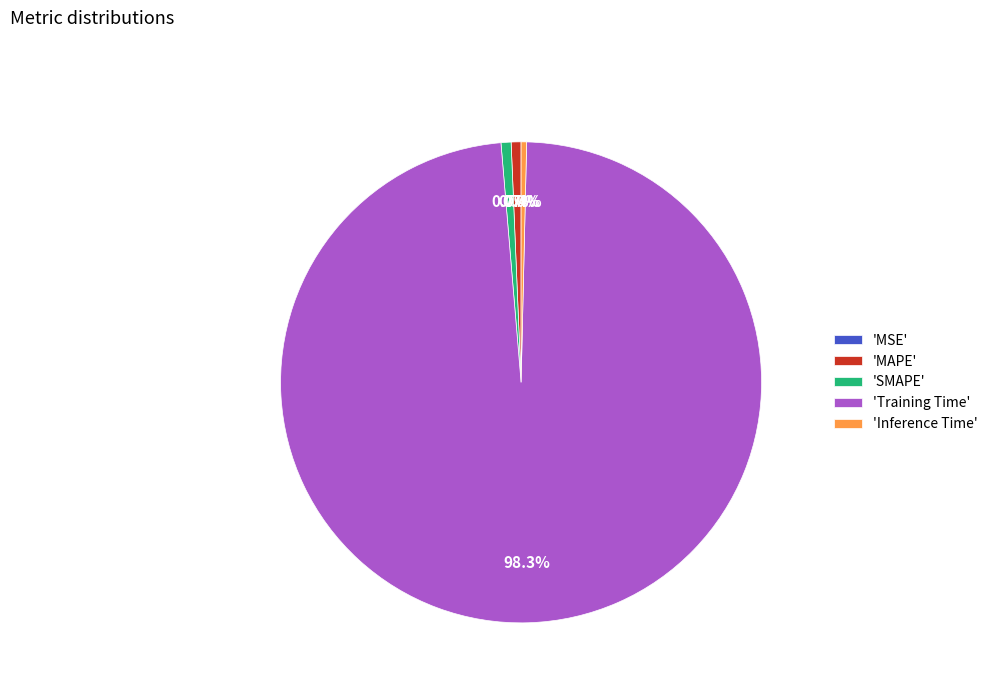

To the nearest percent, what is the difference between the largest and smallest slice percentages?

98%